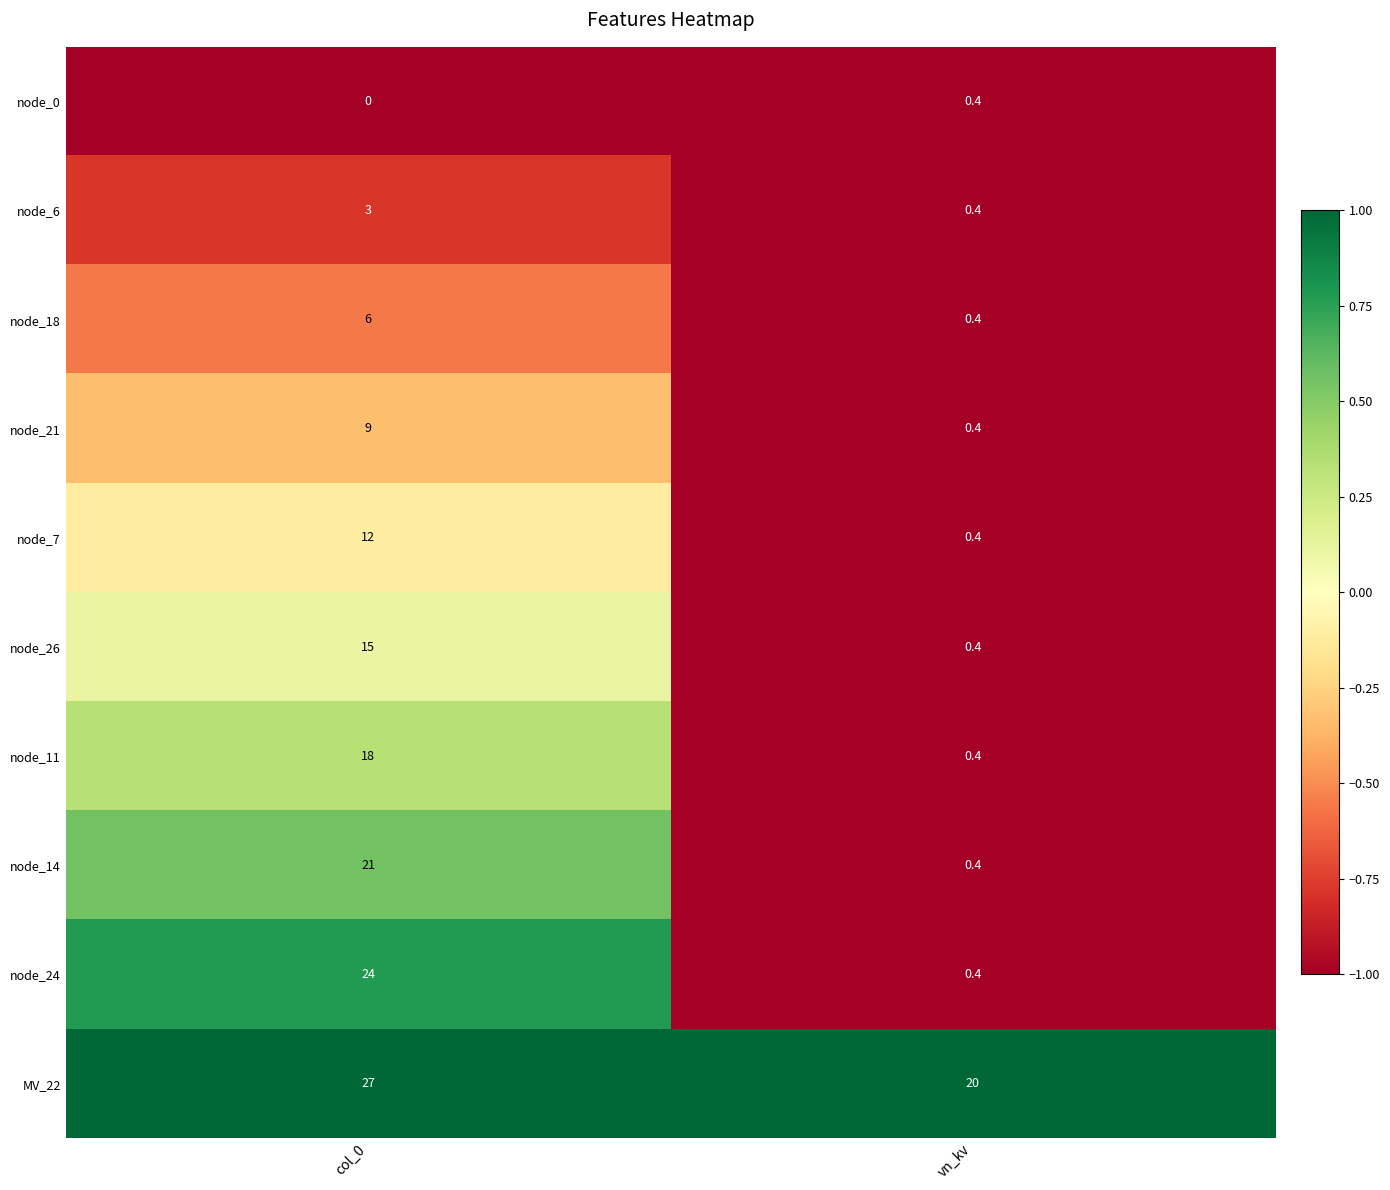

Is the value of MV_22 at vn_kv greater than the value of node_24 at col_0?

No